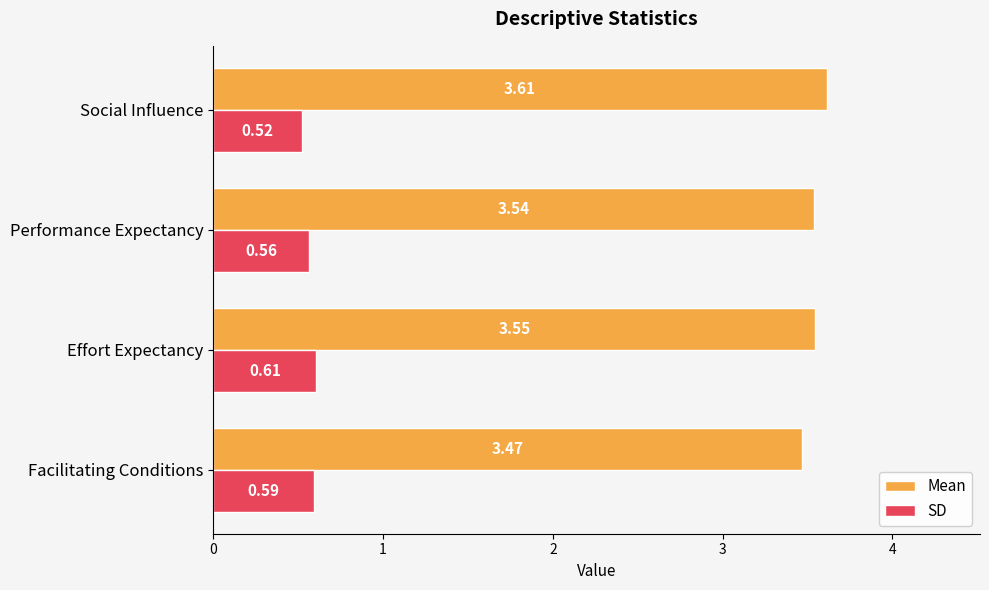

List the series in order of their peak value, highest first.

Mean, SD